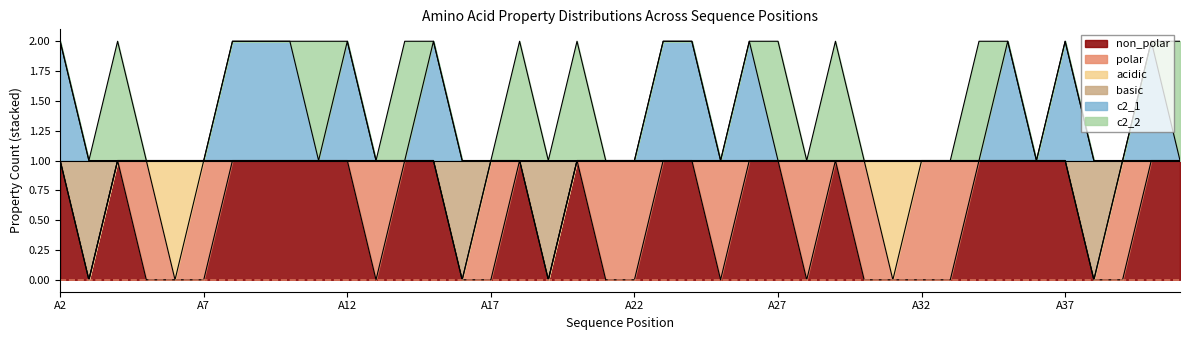

Does the chart have visible grid lines?

No